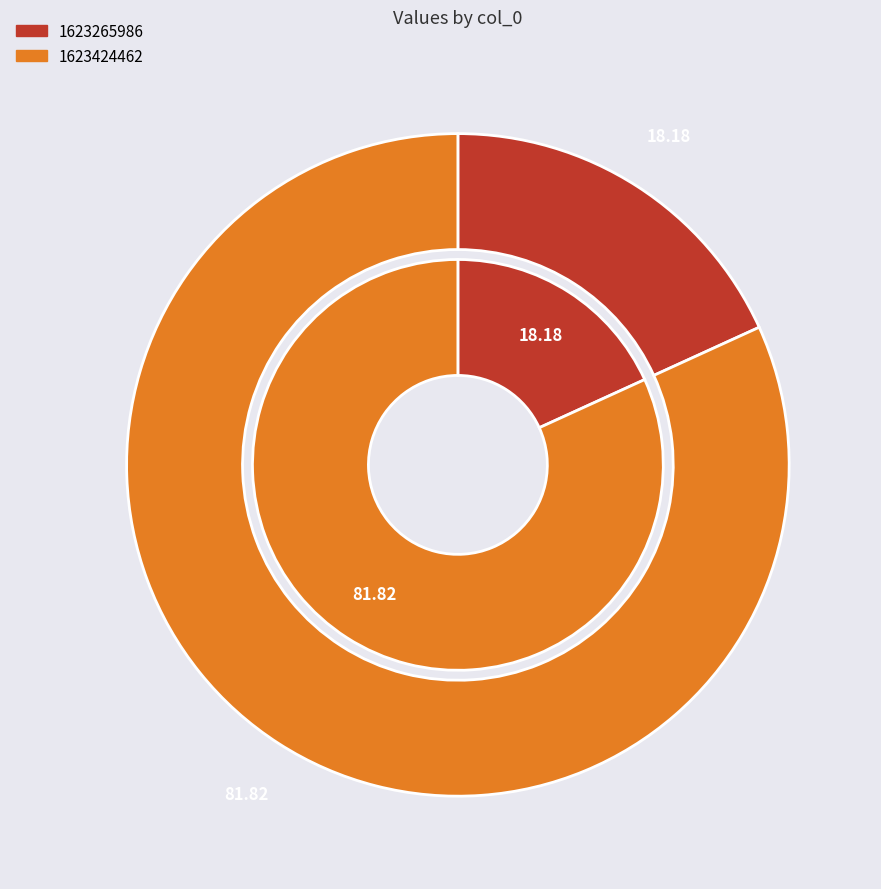

Does 1623424462 account for over 50% of the chart?

Yes